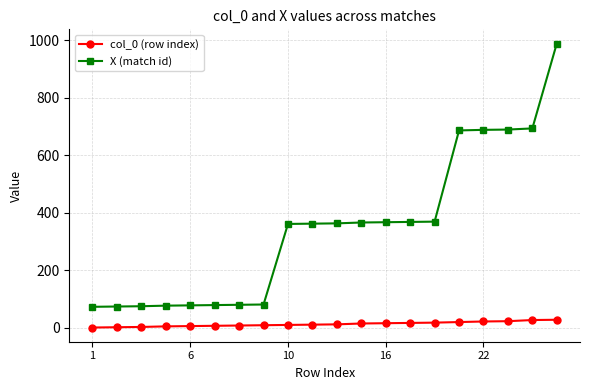

True or false: col_0 (row index) and X (match id) cross at least once.

False